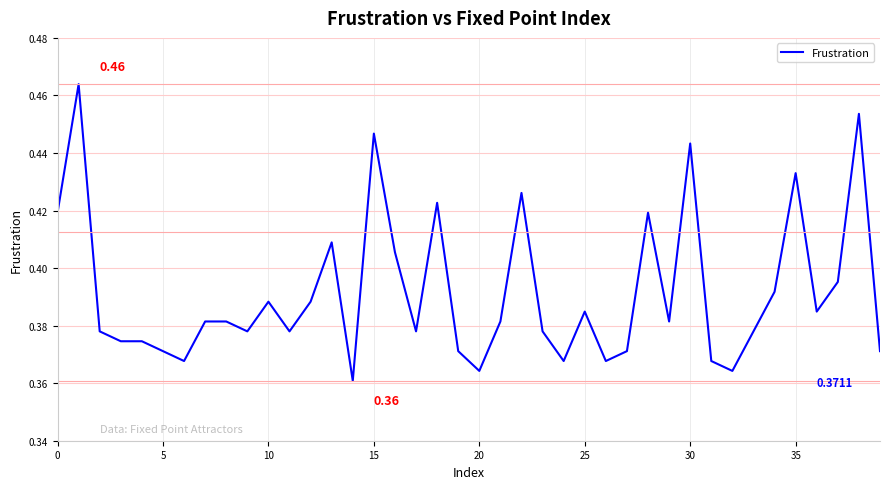

How many lines are shown in the chart?

1